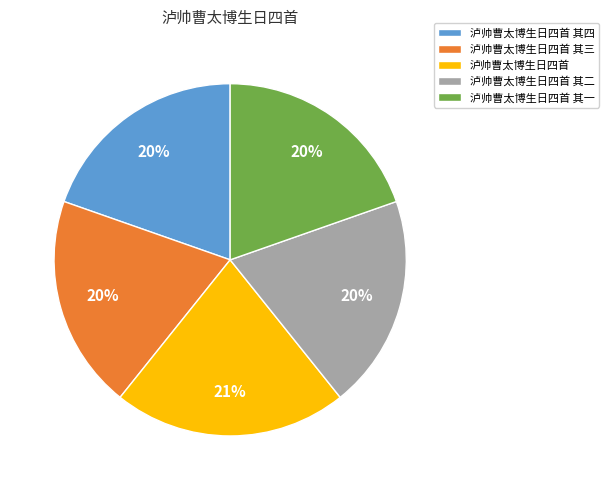

To the nearest percent, what is the average slice percentage?

20%